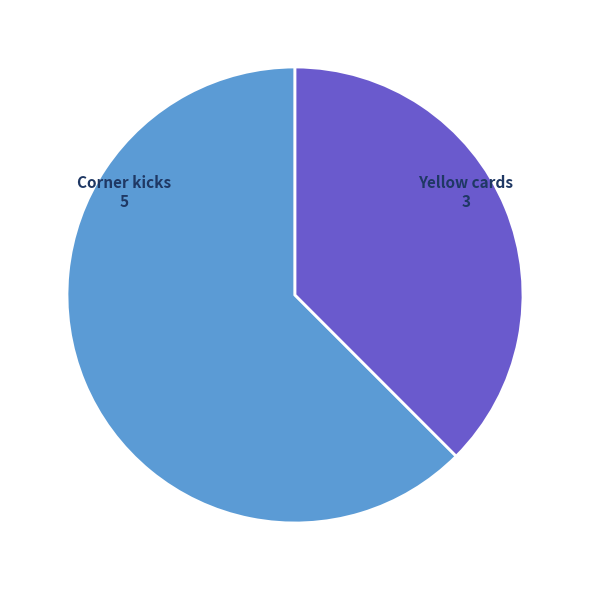

What is the ratio of the value at Corner kicks to the value at Yellow cards?

1.7